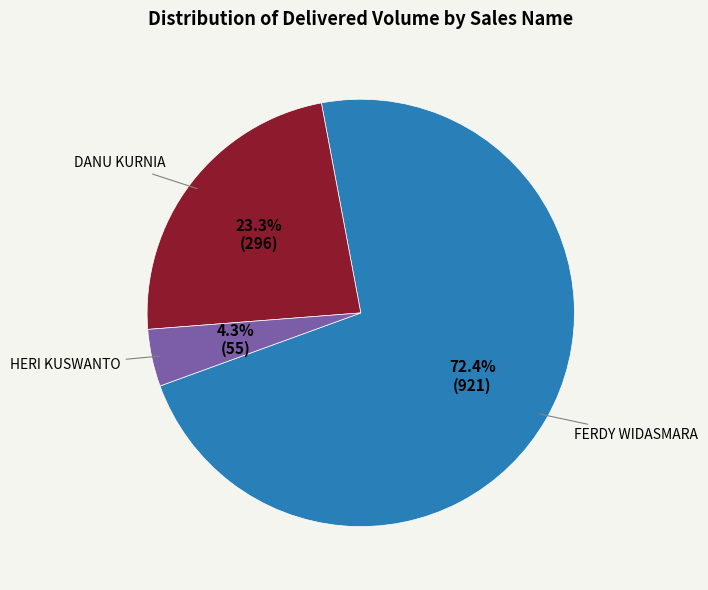

Does any single category account for the majority?

Yes